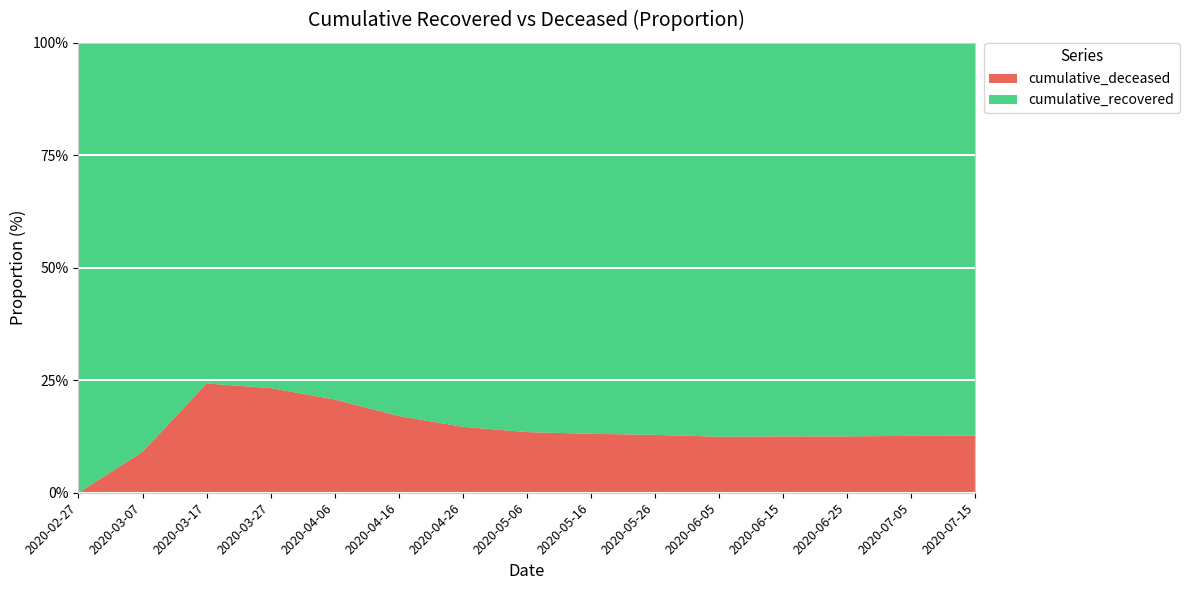

Reading right to left, what are all the values shown in this chart?

cumulative_recovered: 289456	267890	241234	212456	178543	134567	96877	62752	30455	12384	4028	1435	159	10	3
cumulative_deceased: 42123	38765	34567	30456	25432	19877	14612	9780	5234	2547	1054	435	51	1	0